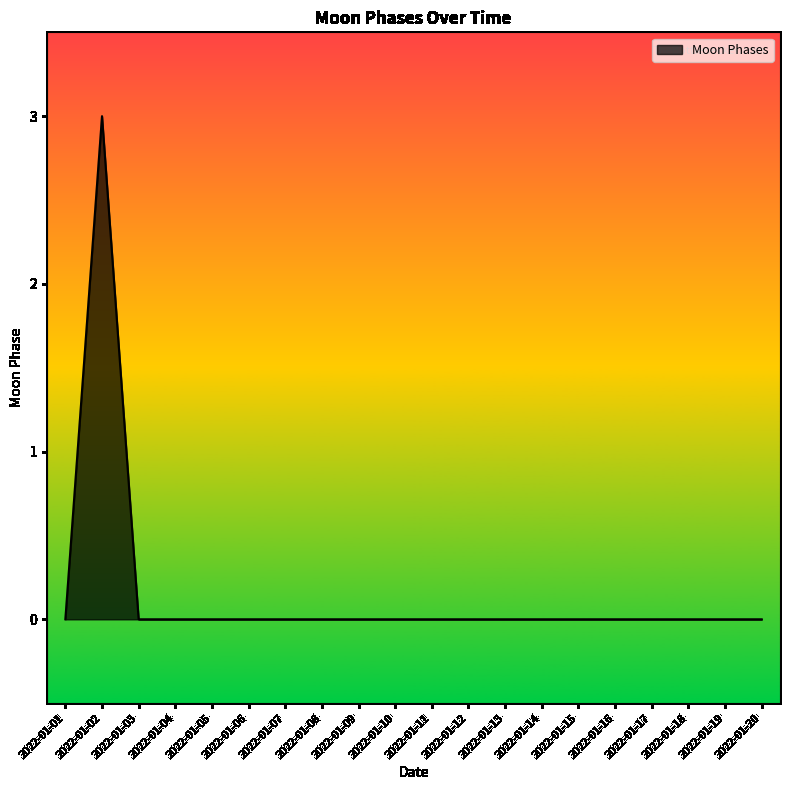

Which category has the highest value across all series?

2022-01-02